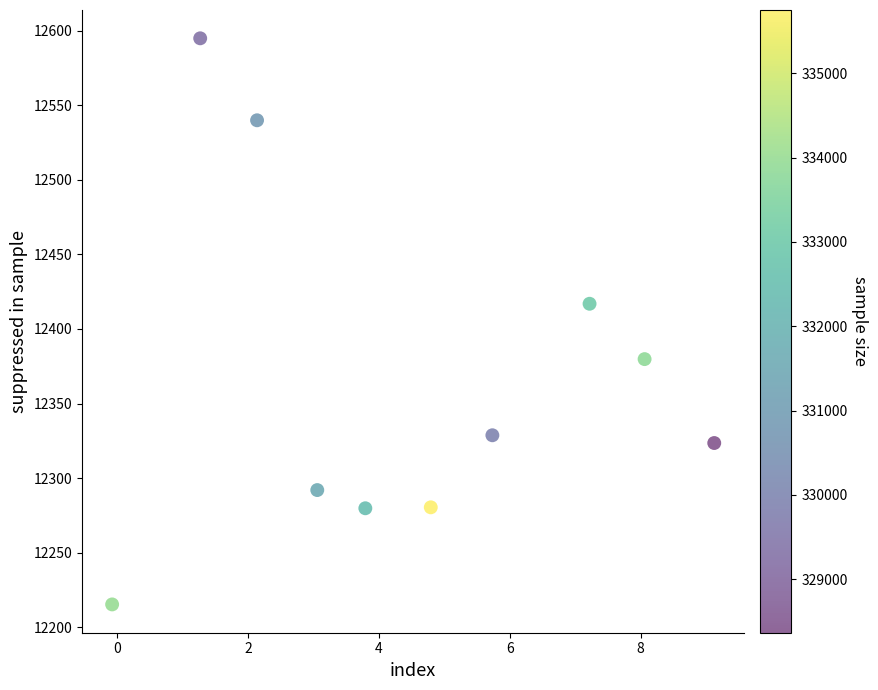

What is the average Y value?

12365.1